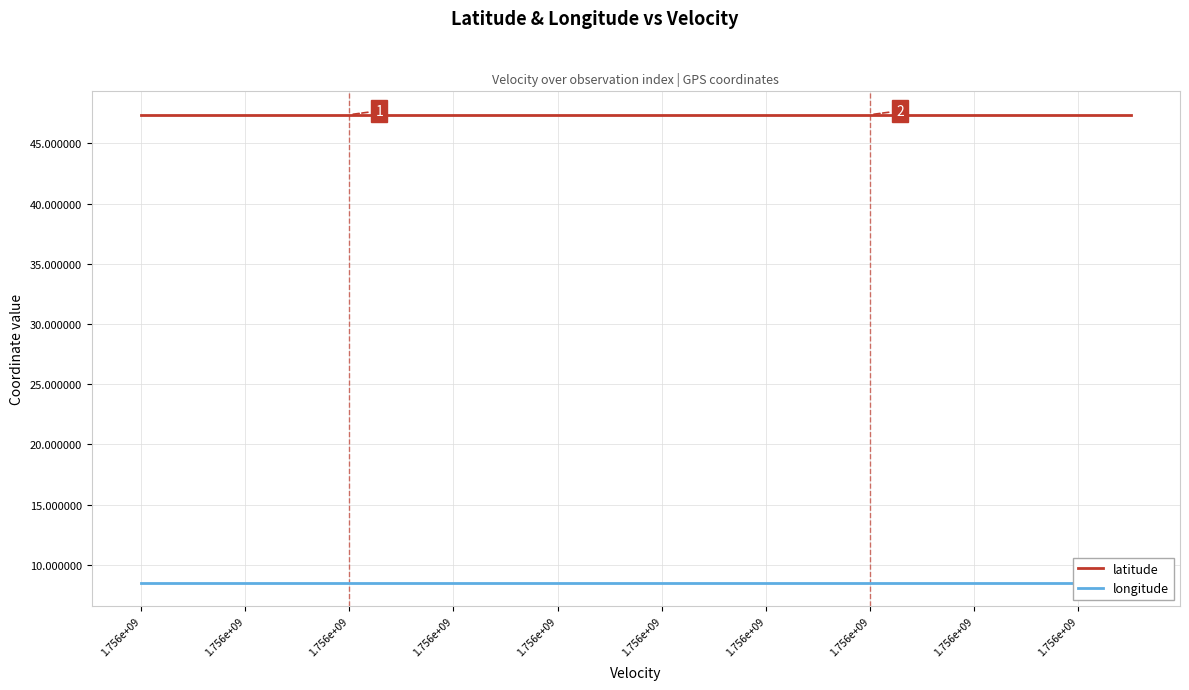

How many lines are shown in the chart?

2